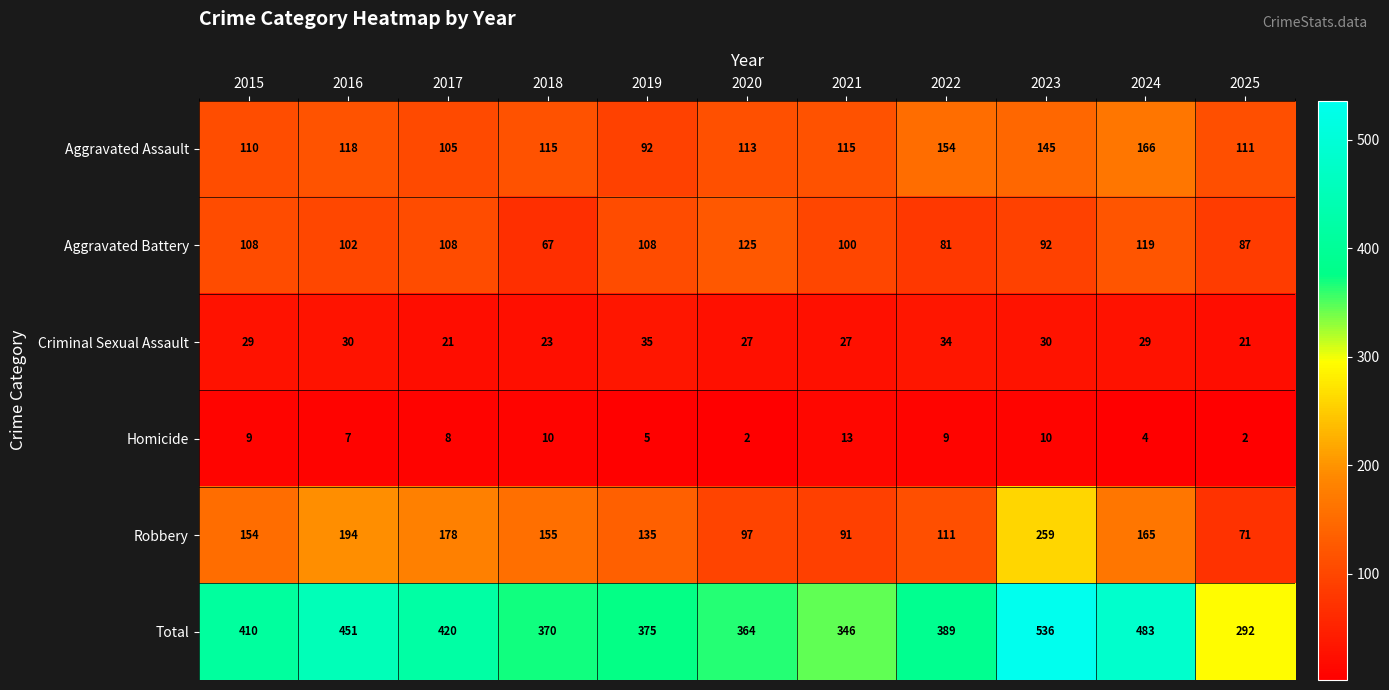

The Total series shows 188 at 2025. True or false?

False